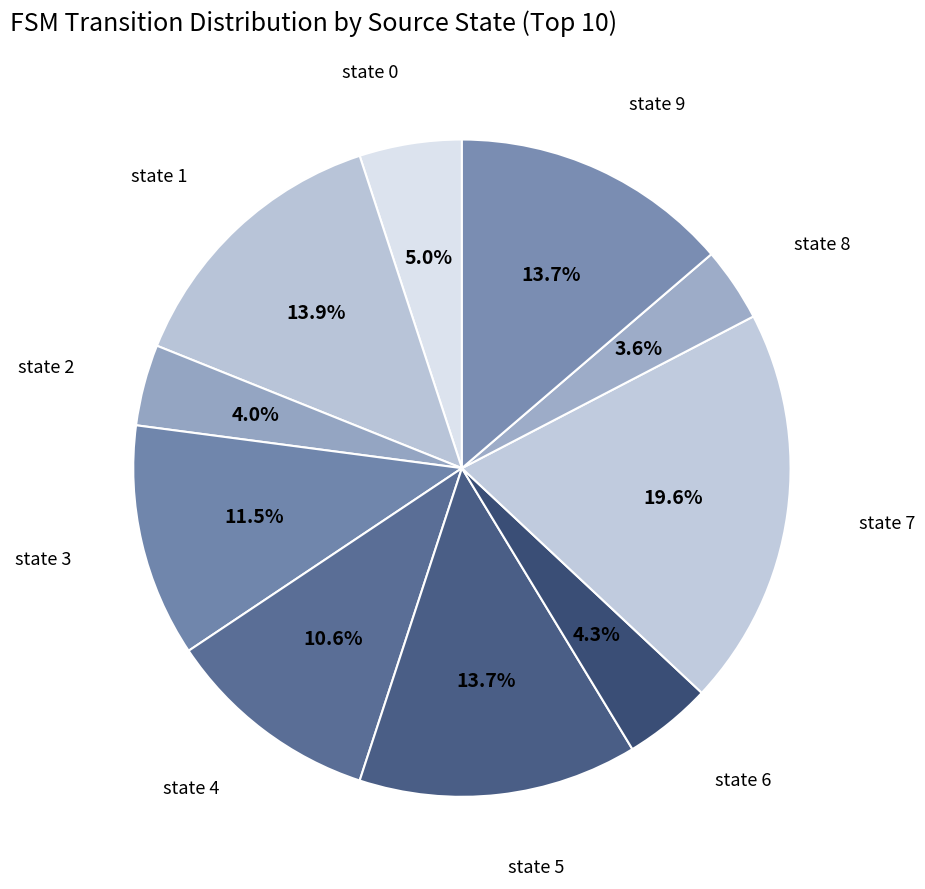

Count the number of slices in the pie.

10